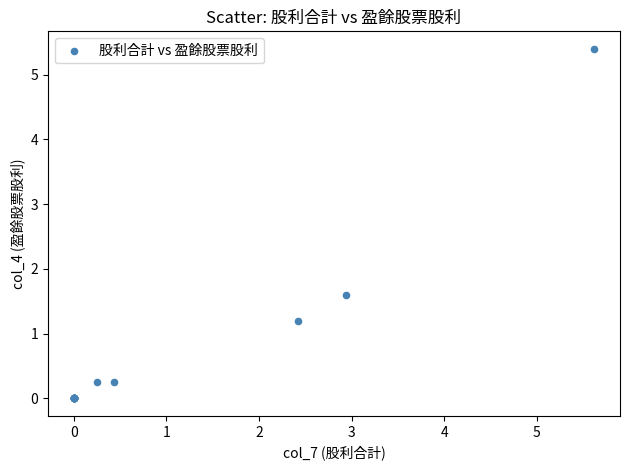

What Y value in the scatter plot is closest to 2?

1.6